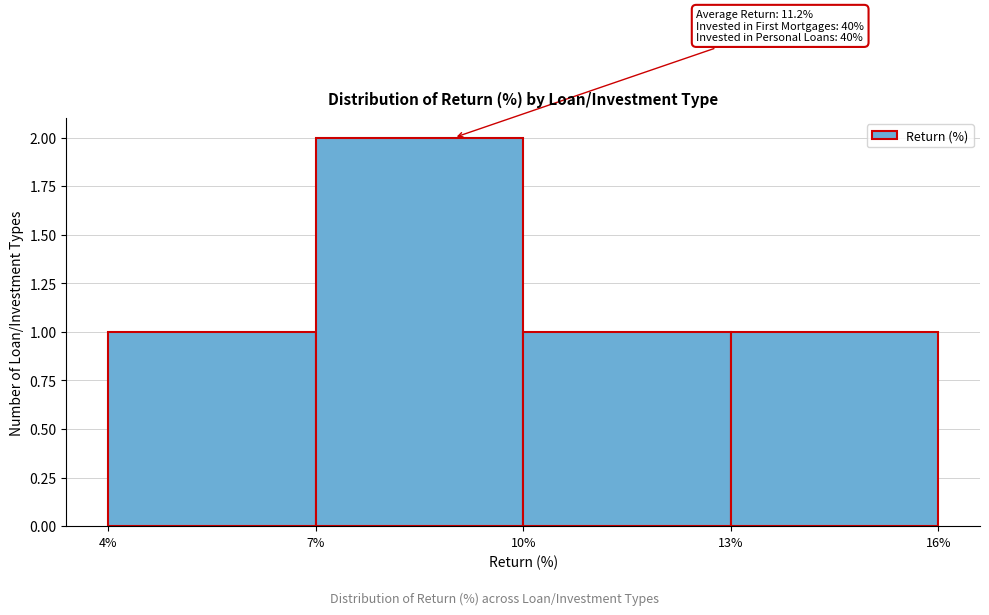

Over which range of the x-axis is the bar tallest?

7% to 10%